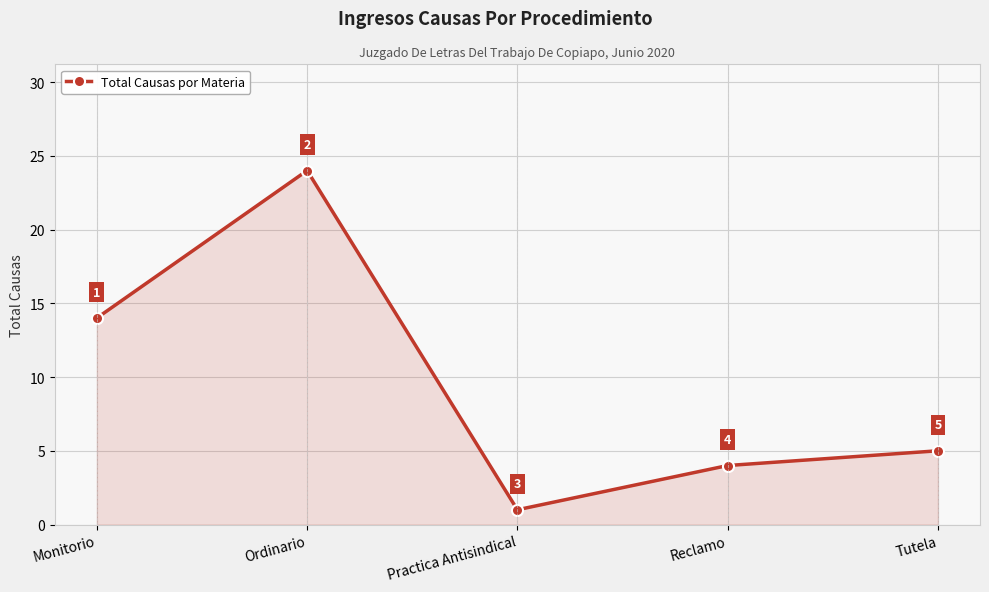

List the labels in order of value, largest first.

Ordinario, Monitorio, Tutela, Reclamo, Practica Antisindical